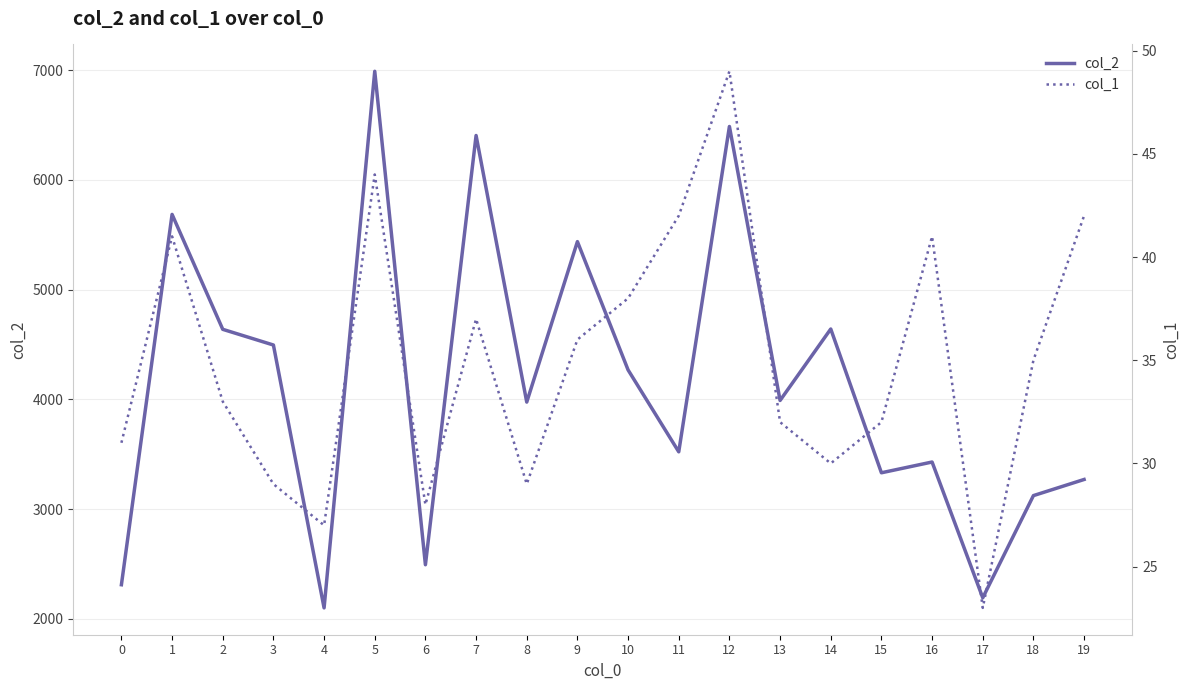

Does the chart have visible grid lines?

Yes